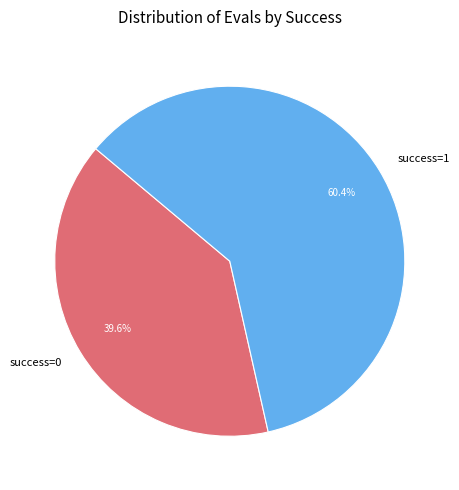

Which category has the biggest portion of the pie?

success=1